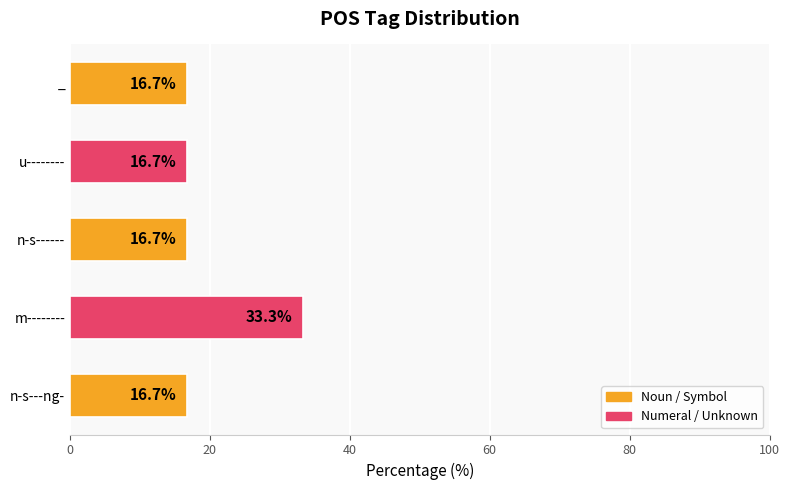

Reading bottom to top, what are all the values shown in this chart?

n-s---ng-=16.7	m--------=33.3	n-s------=16.7	u--------=16.7	_=16.7